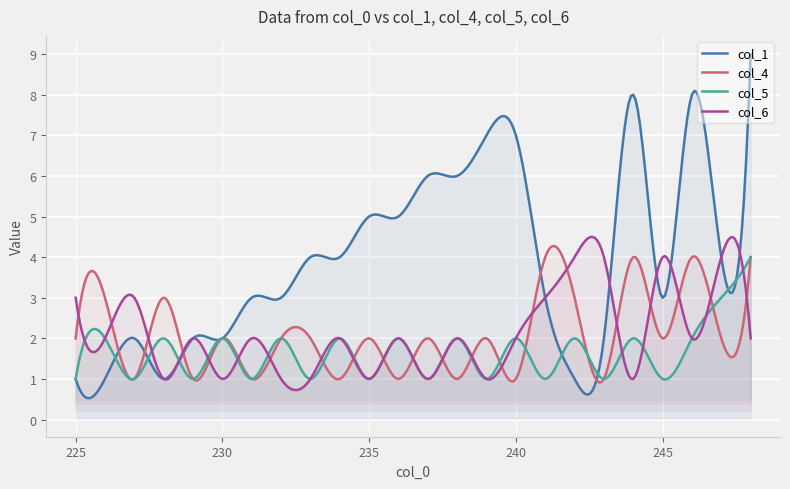

What is the difference between the col_4 values at 7 and 1?

2